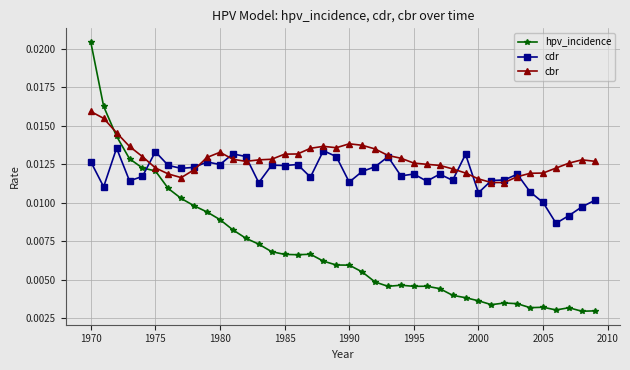

Which series ends up on top after the final intersection of hpv_incidence and cbr?

cbr